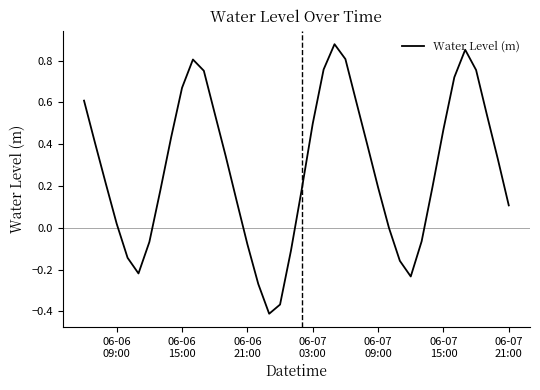

What is the difference between the maximum and minimum values?

1.3